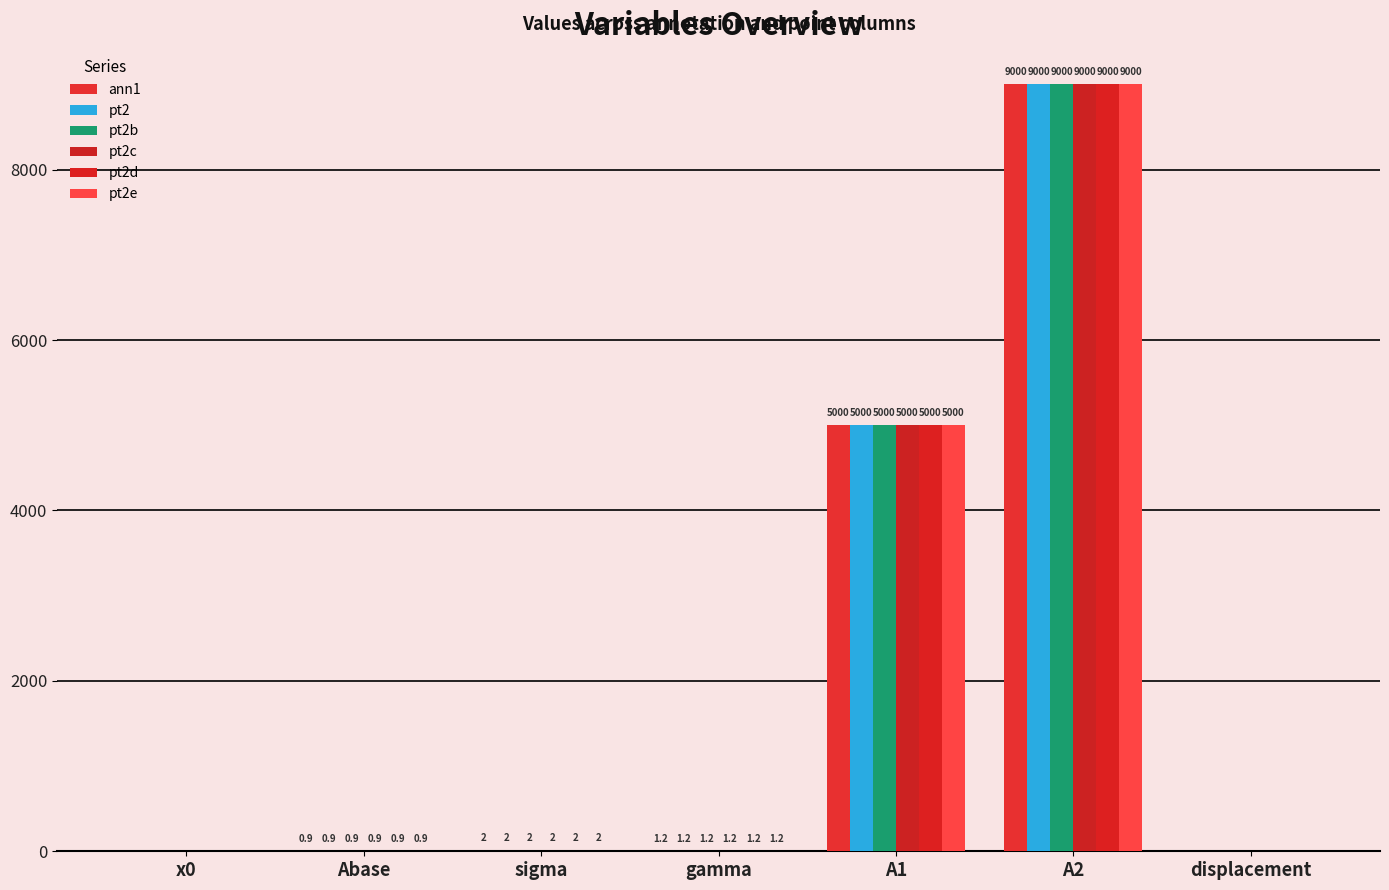

What is the value of the pt2 bar at the 5th from the left?

5000.0